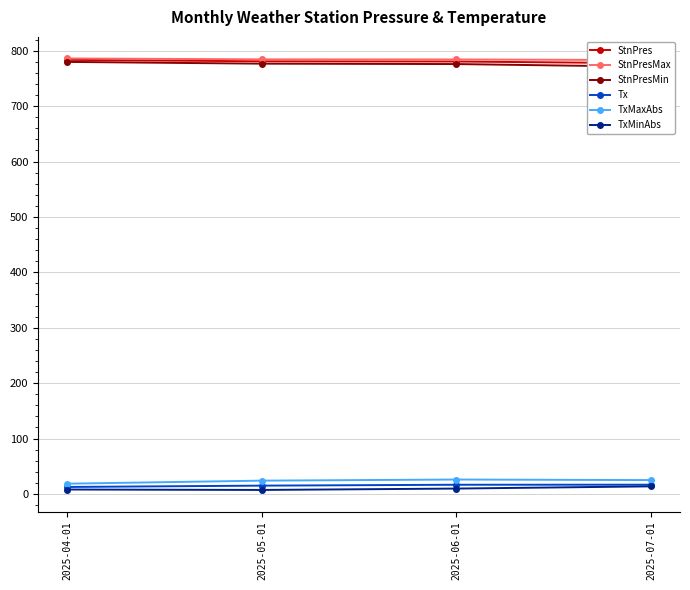

At which label is Tx closest to 14?

2025-05-01